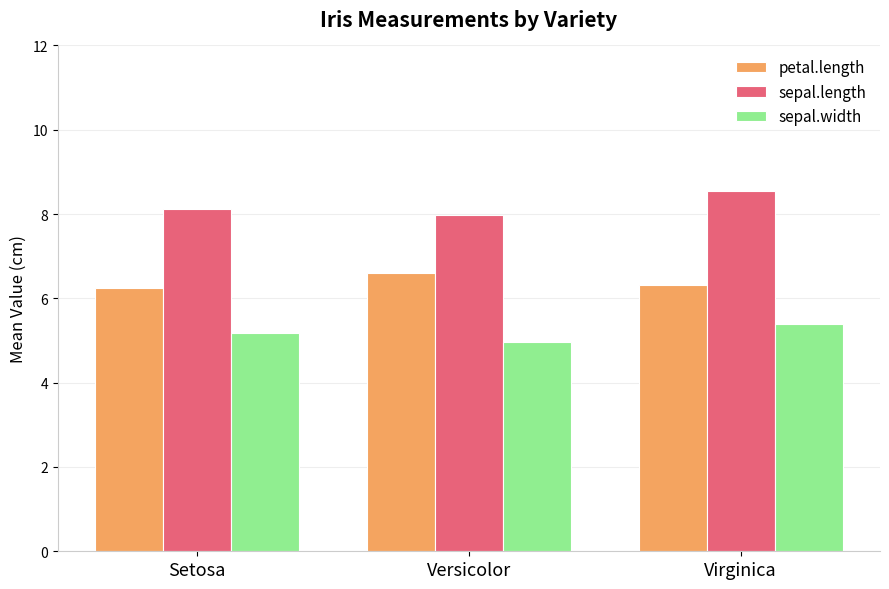

Where is sepal.width nearest to the value 5?

Versicolor